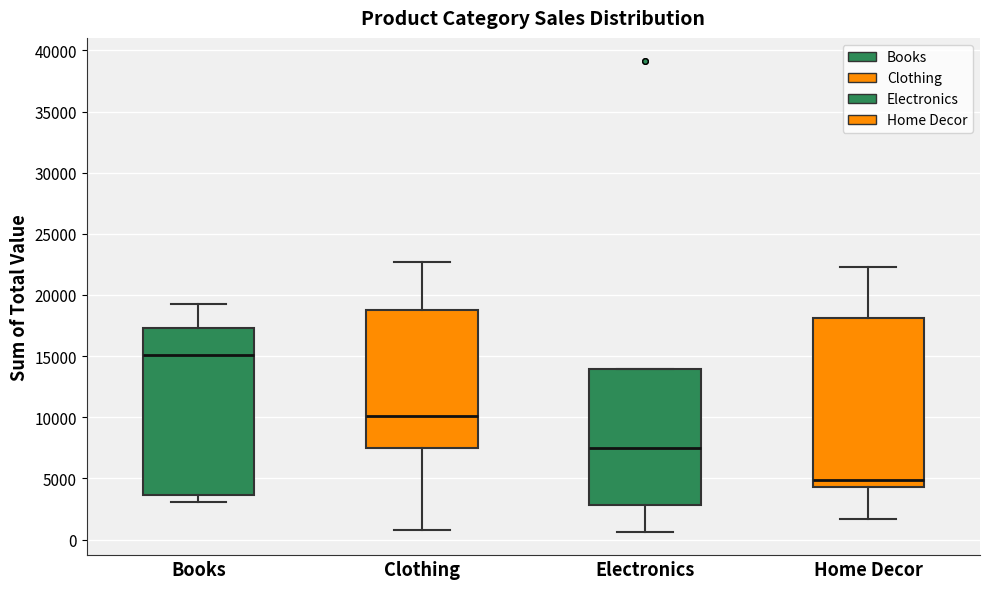

Which box has the highest median line?

Books